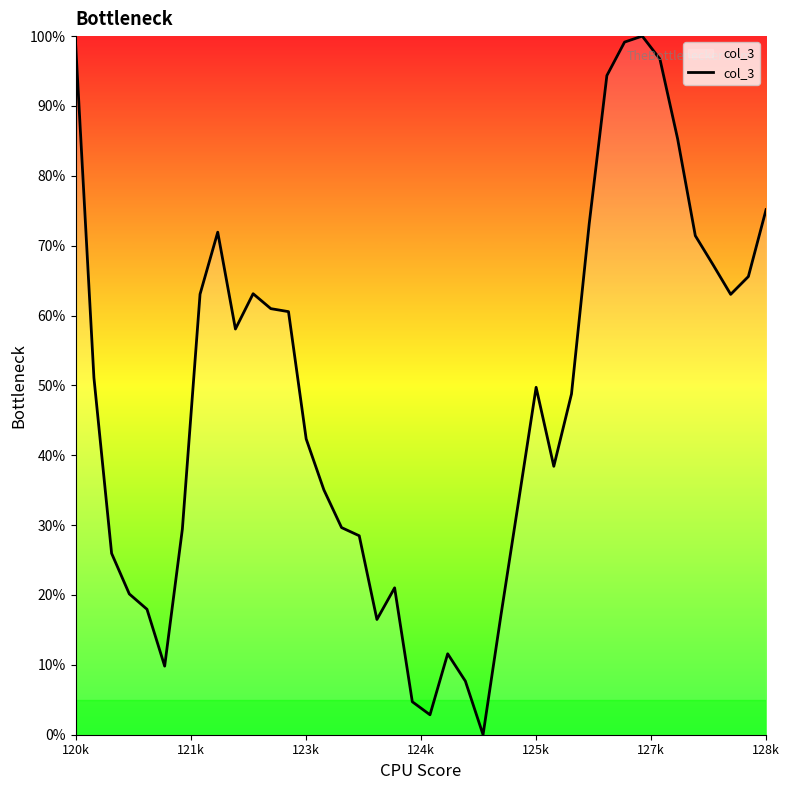

What is the maximum value shown in the chart?

100.0